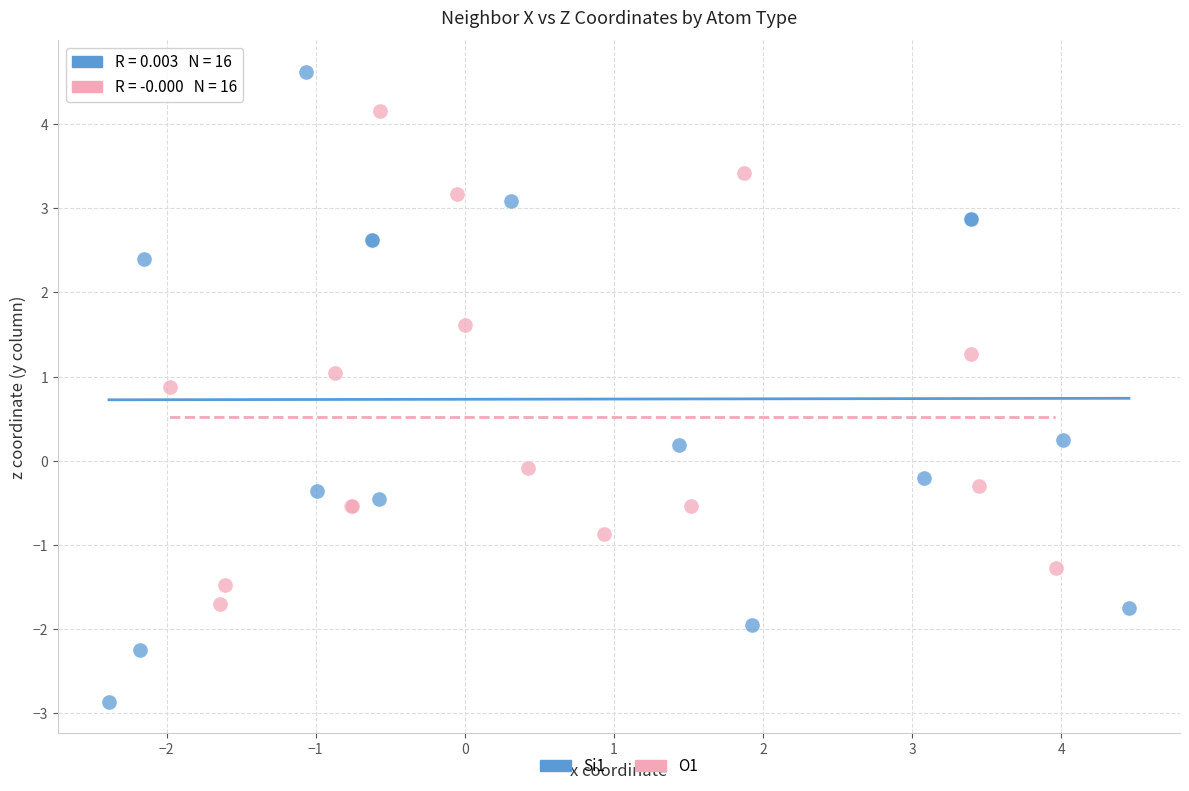

Which series contains the highest Y value?

Si1